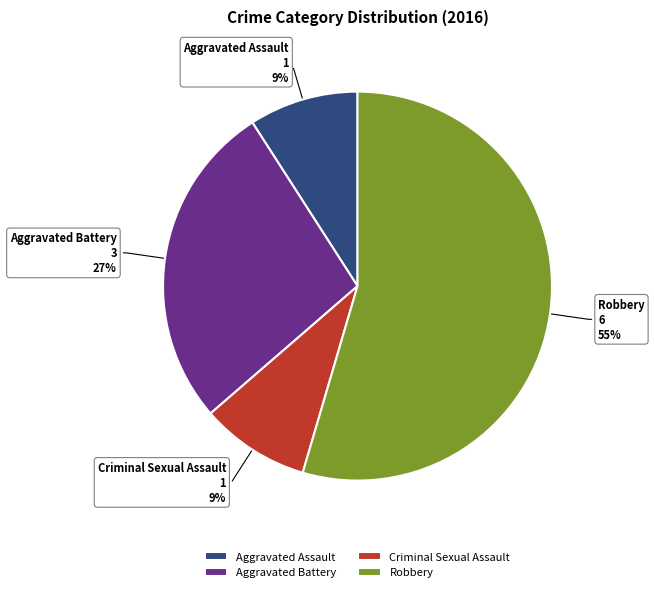

What is the largest slice in the pie chart?

Robbery